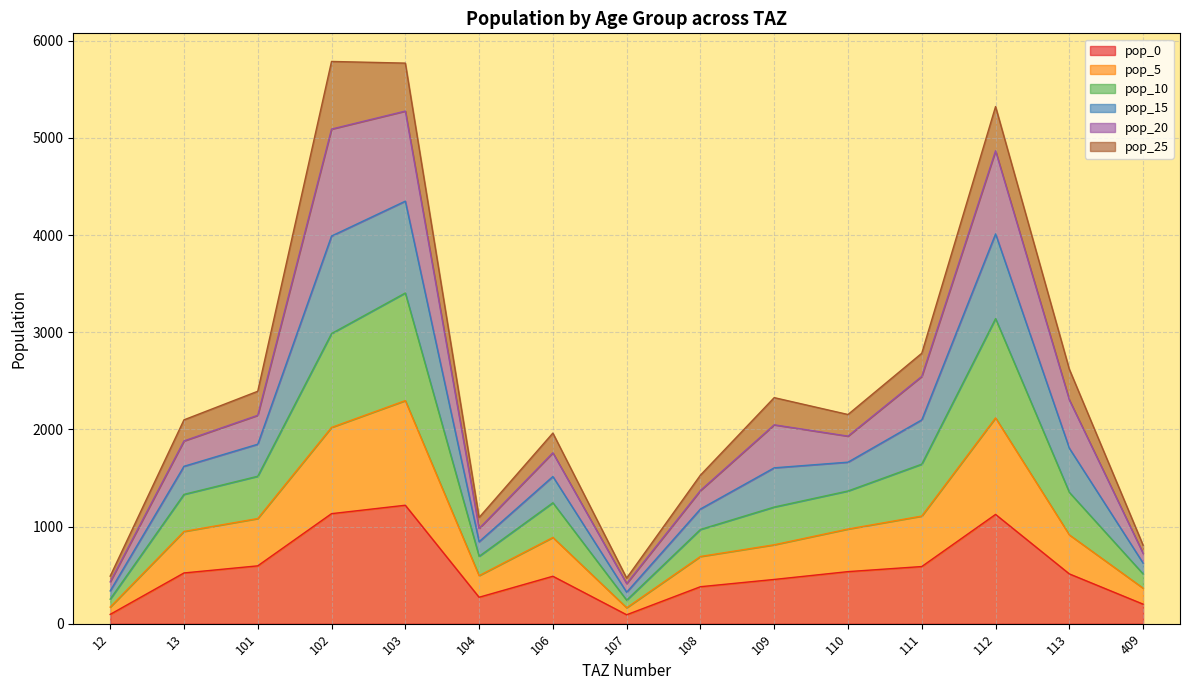

The pop_10 series shows 361.8 at 109. True or false?

False